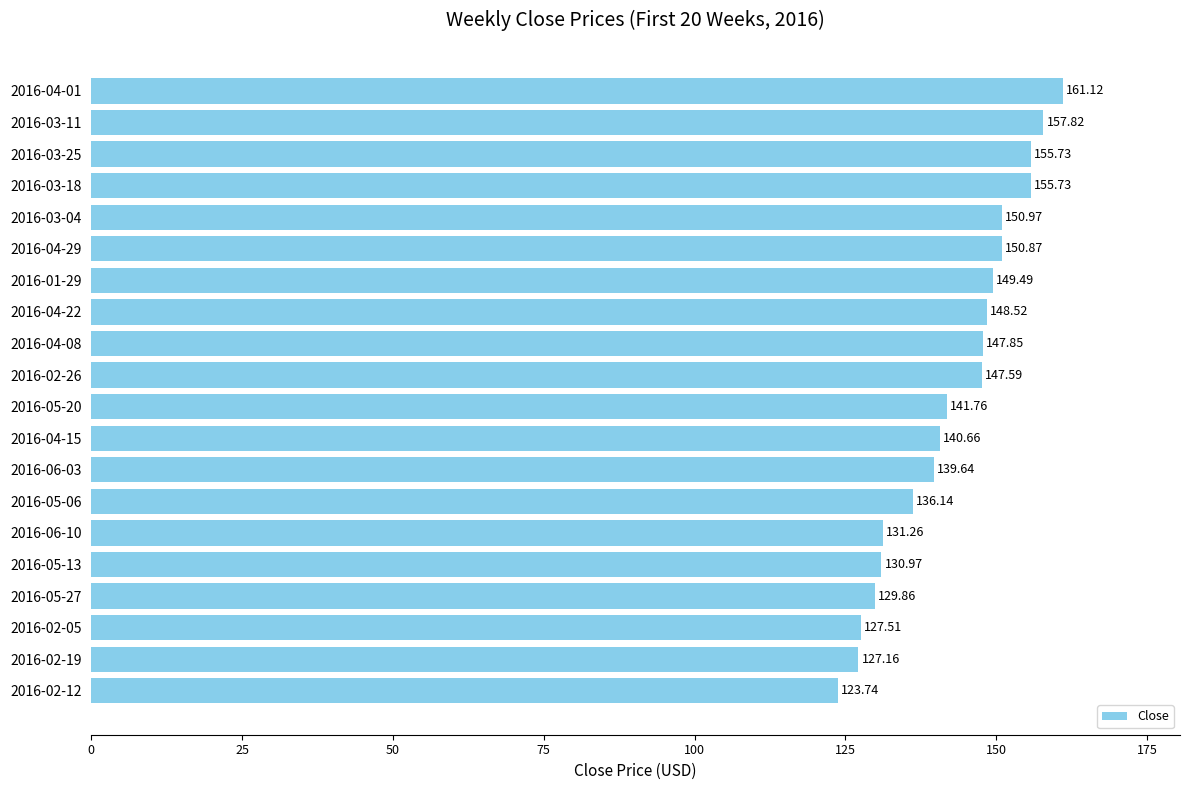

What is the change in value from 2016-02-05 to 2016-03-04?

+23.5